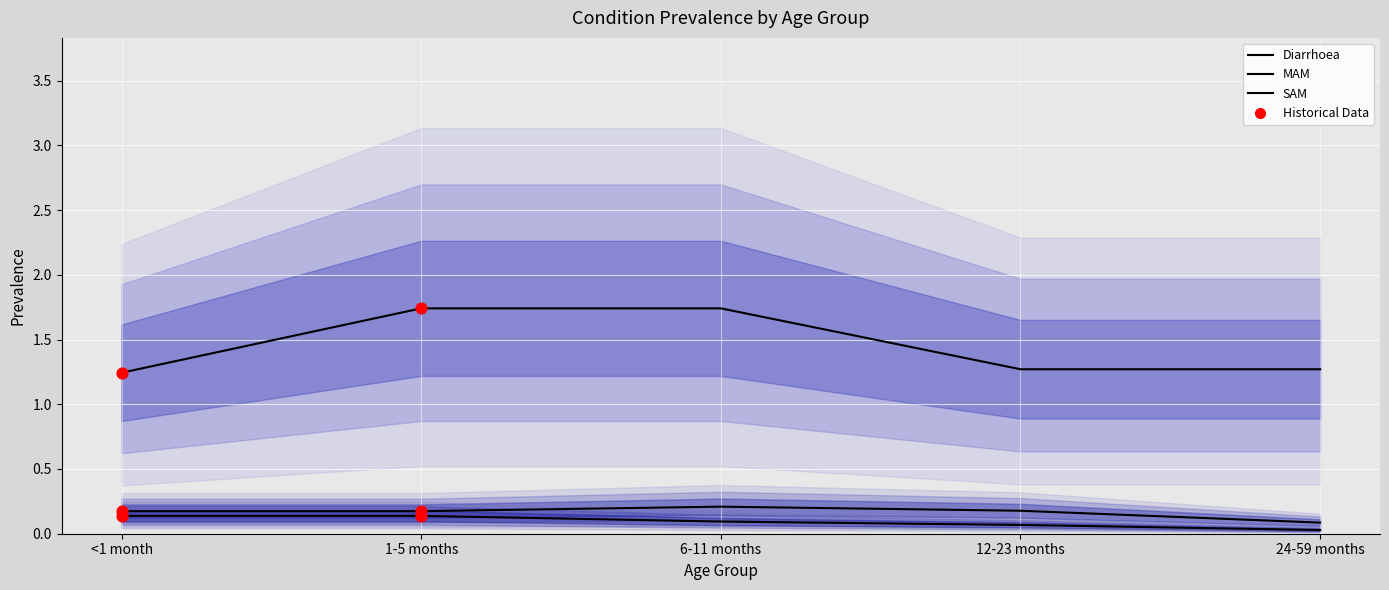

What are all the series names shown in the legend?

Diarrhoea, MAM, SAM